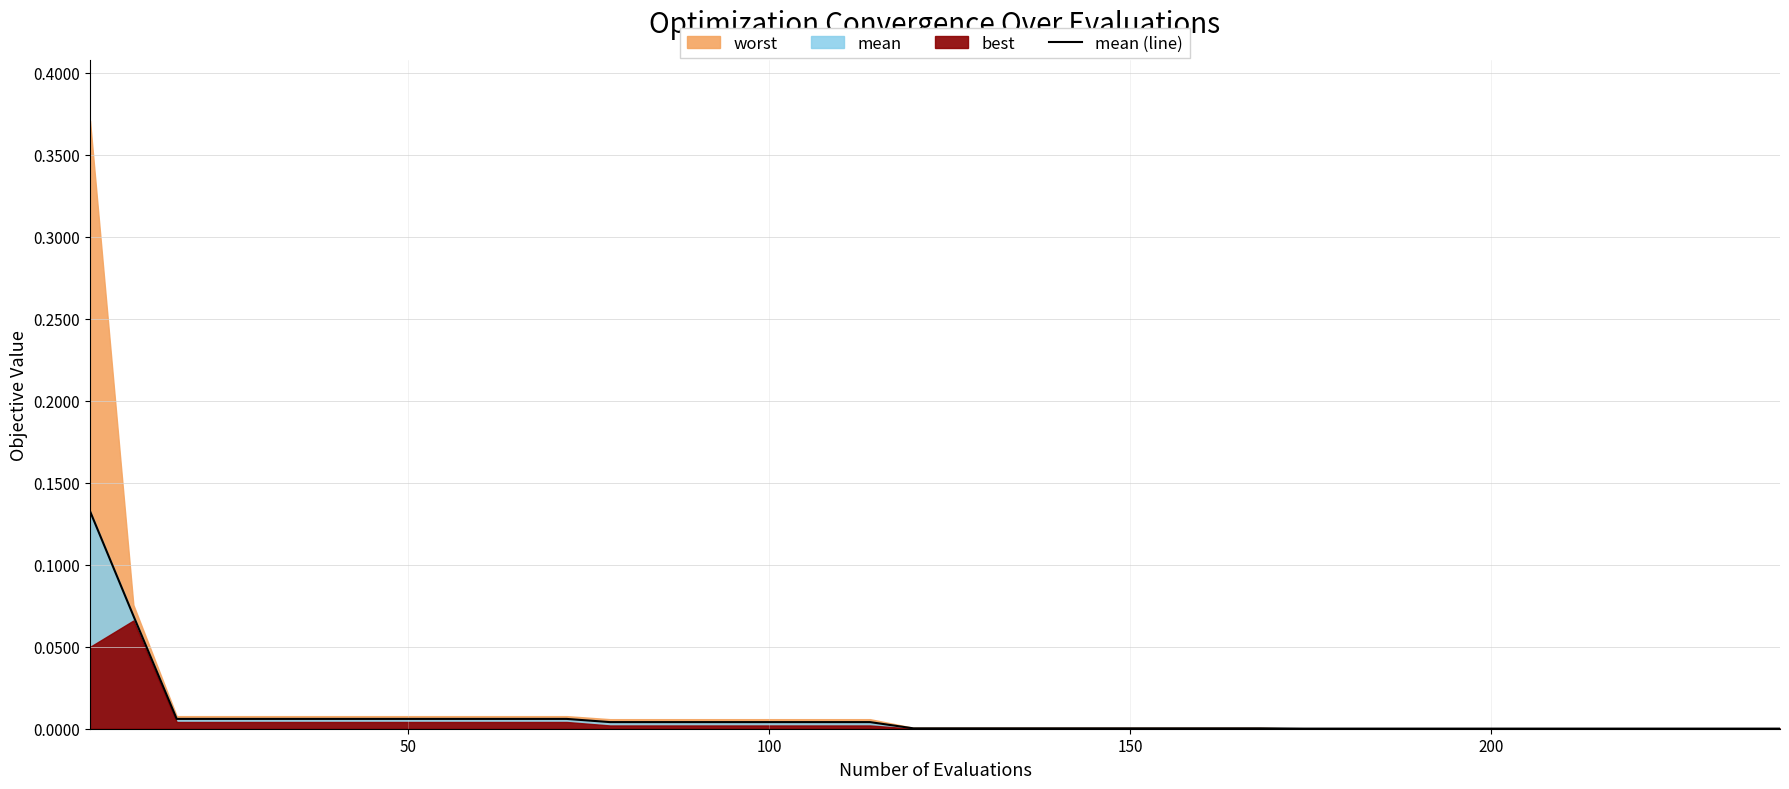

The chart shows a value of 0.0 at 27. True or false?

False